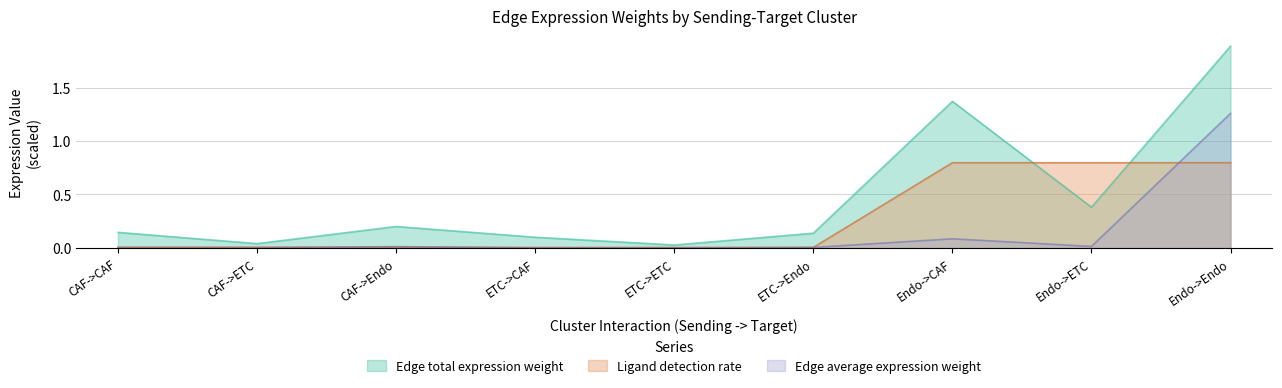

What is the difference between the second highest and minimum values in the Edge average expression weight series?

0.1